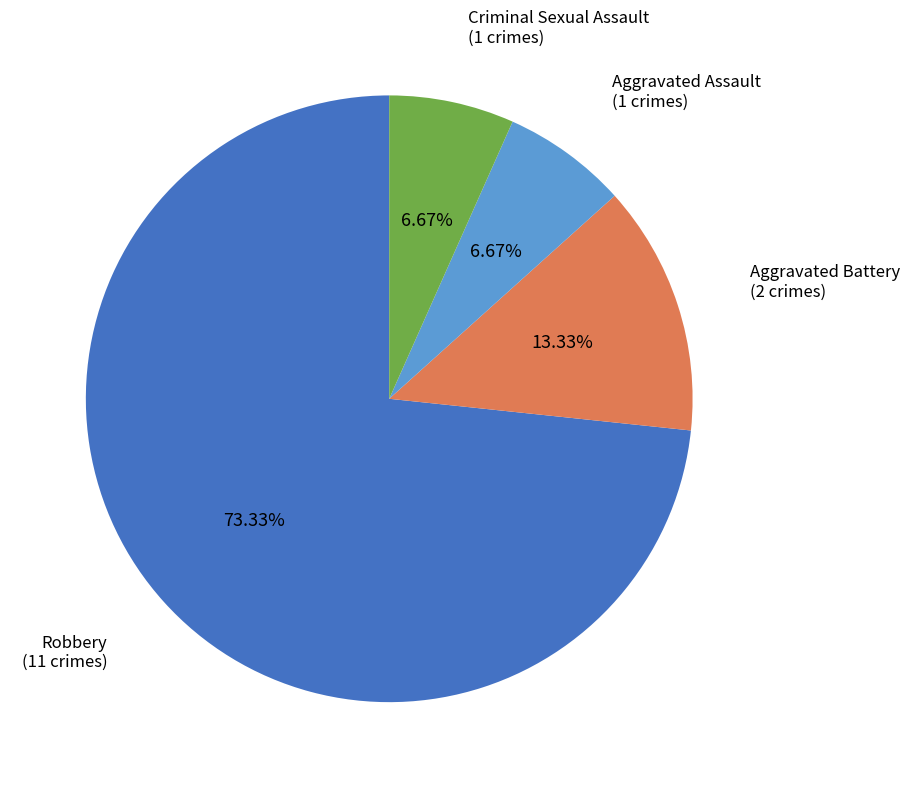

Which category has the biggest portion of the pie?

Robbery